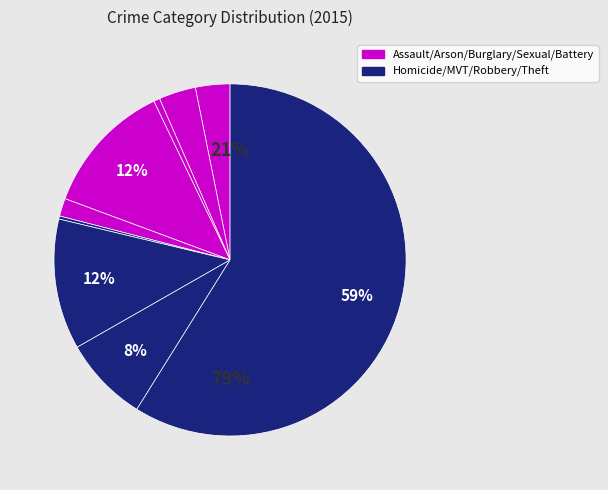

How many slices are in this pie chart?

9